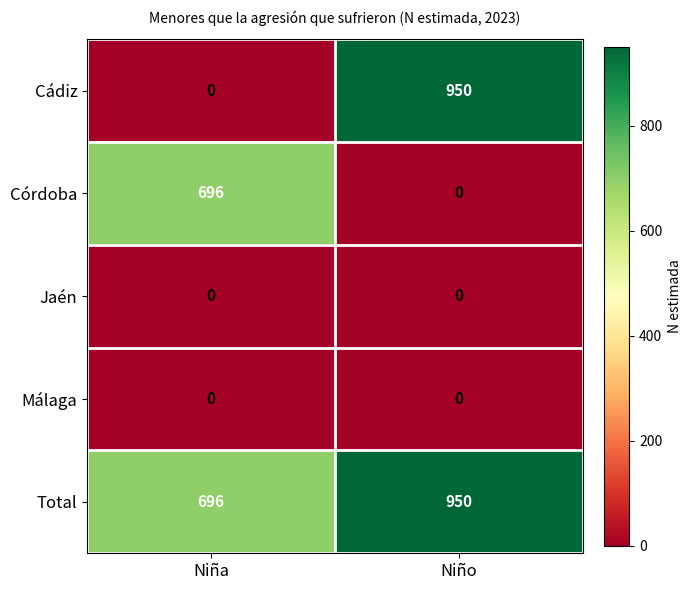

At how many categories does at least one series exceed 29?

2